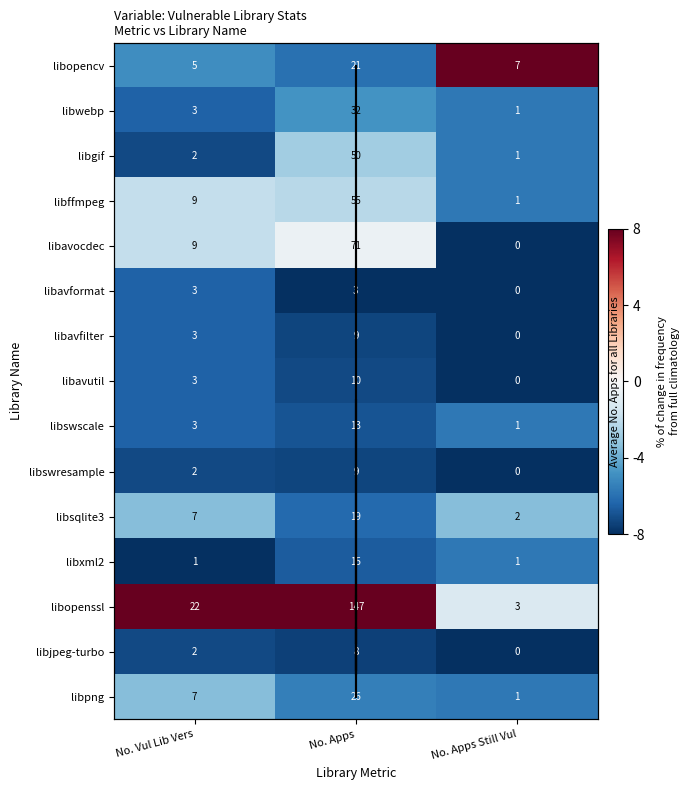

Which has a higher value, No. Apps Still Vul or No. Vul Lib Vers?

No. Apps Still Vul